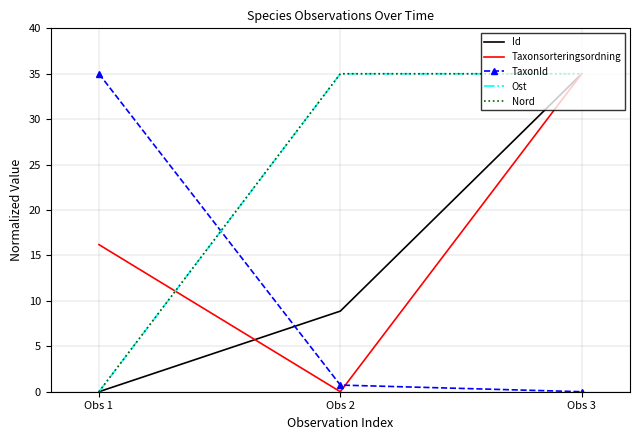

How many lines are shown in the chart?

5